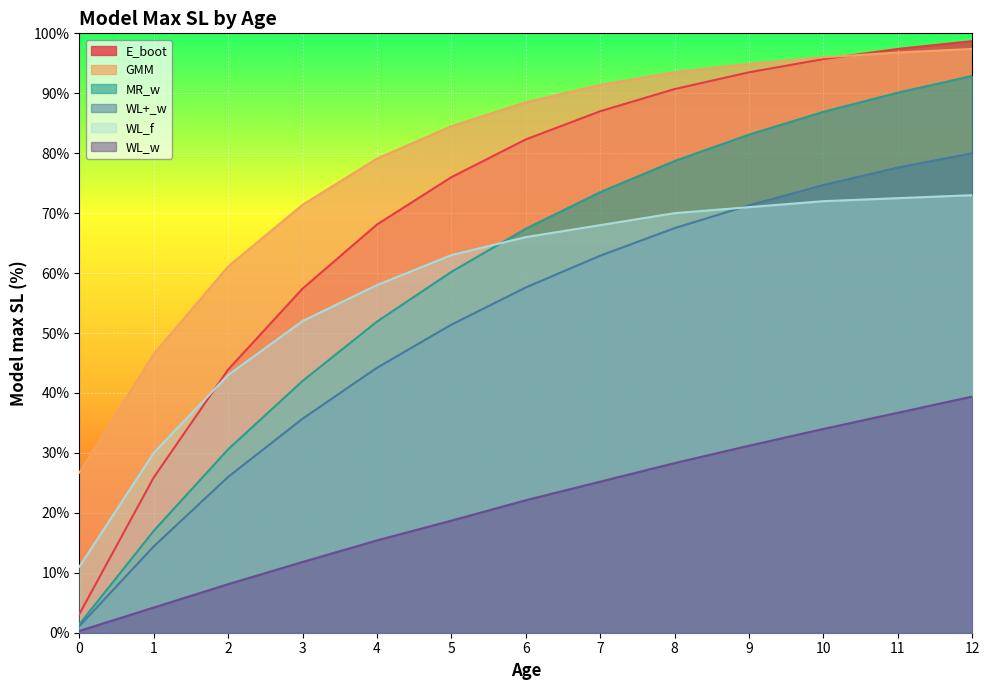

Where is WL_w nearest to the value 19?

5